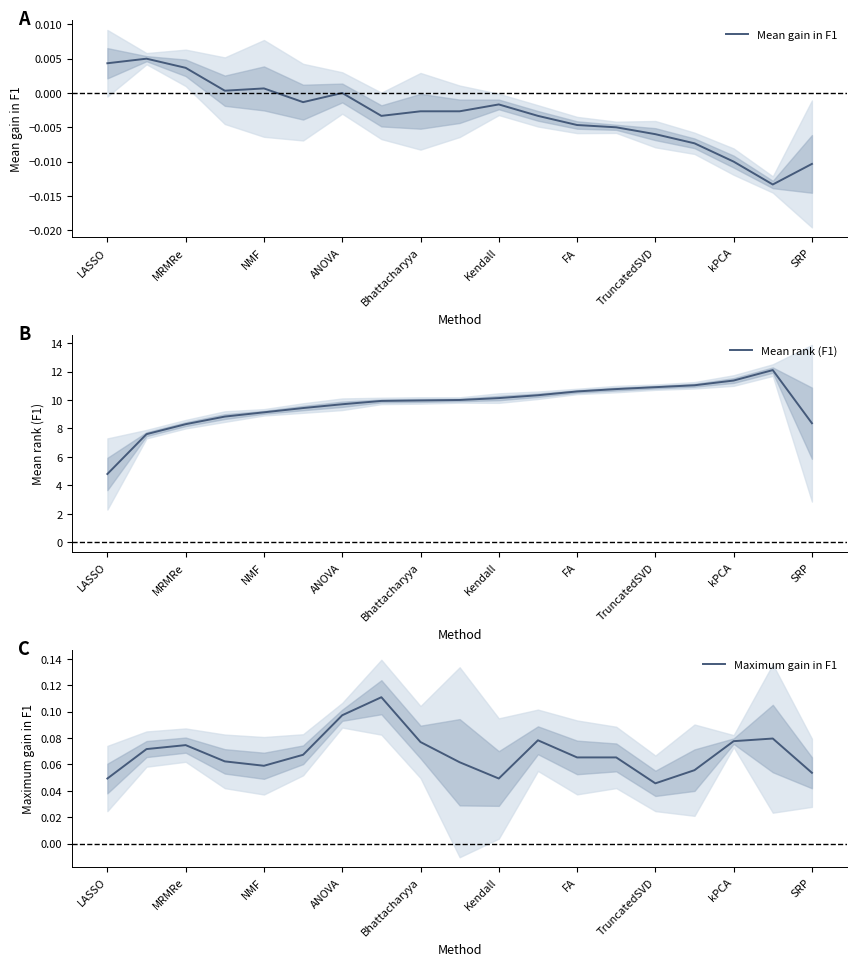

Reading right to left, extract all data points from this chart.

Mean gain in F1: -0.0	-0.0	-0.0	-0.0	-0.0	-0.0	-0.0	-0.0	-0.0	-0.0	-0.0	-0.0	0.0	-0.0	0.0	0.0	0.0	0.0	0.0
Mean rank (F1): 8.4	12.1	11.4	11.0	10.9	10.8	10.6	10.3	10.1	10.0	10.0	9.9	9.7	9.4	9.1	8.8	8.3	7.6	4.8
Maximum gain in F1: 0.1	0.1	0.1	0.1	0.0	0.1	0.1	0.1	0.0	0.1	0.1	0.1	0.1	0.1	0.1	0.1	0.1	0.1	0.0